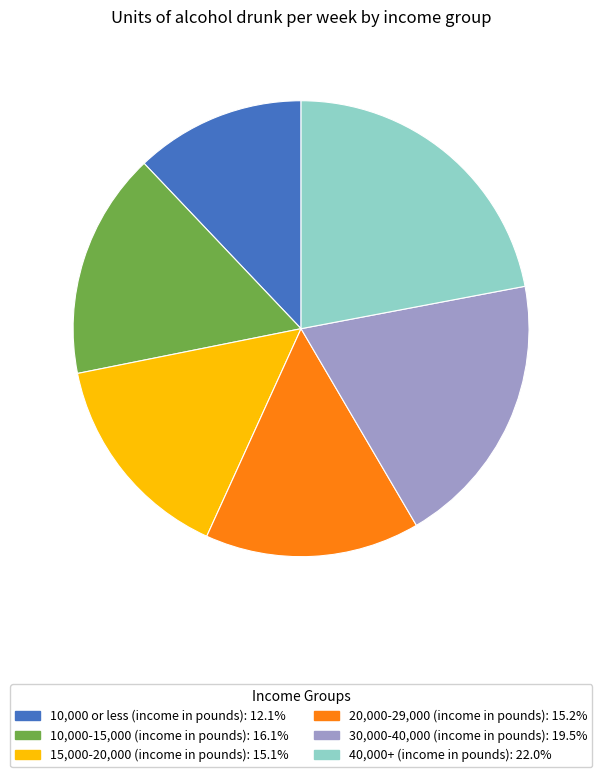

Which category has the smallest portion of the pie?

10,000 or less (income in pounds)